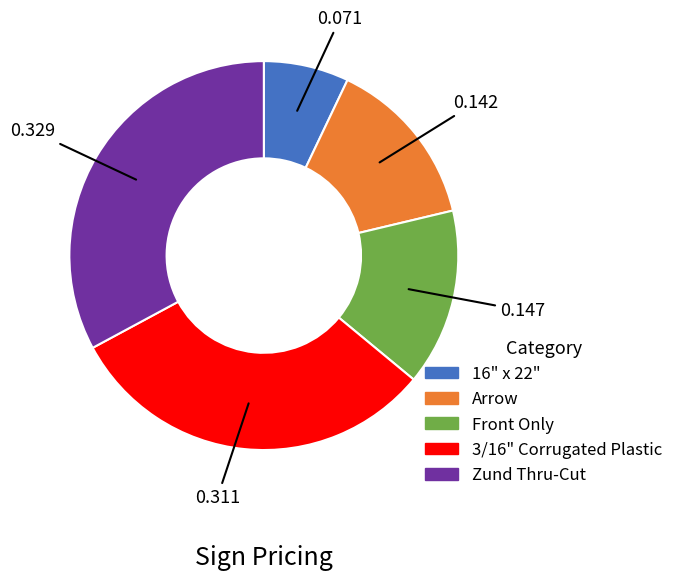

Does any single category account for the majority?

No